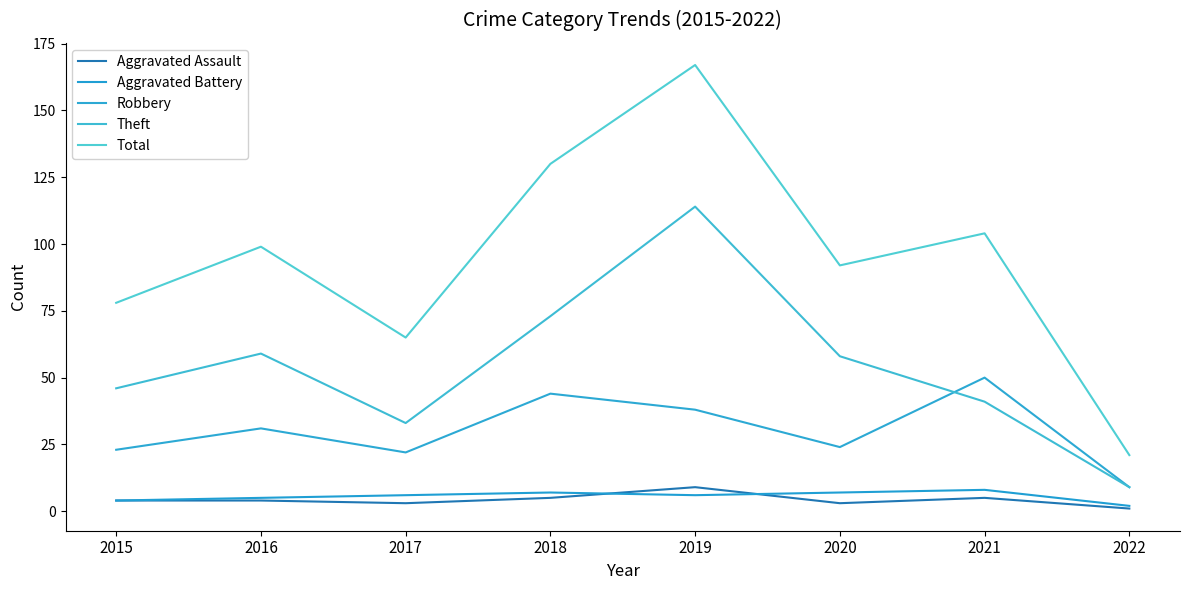

Is it true that Theft equals 58 at 2020?

True